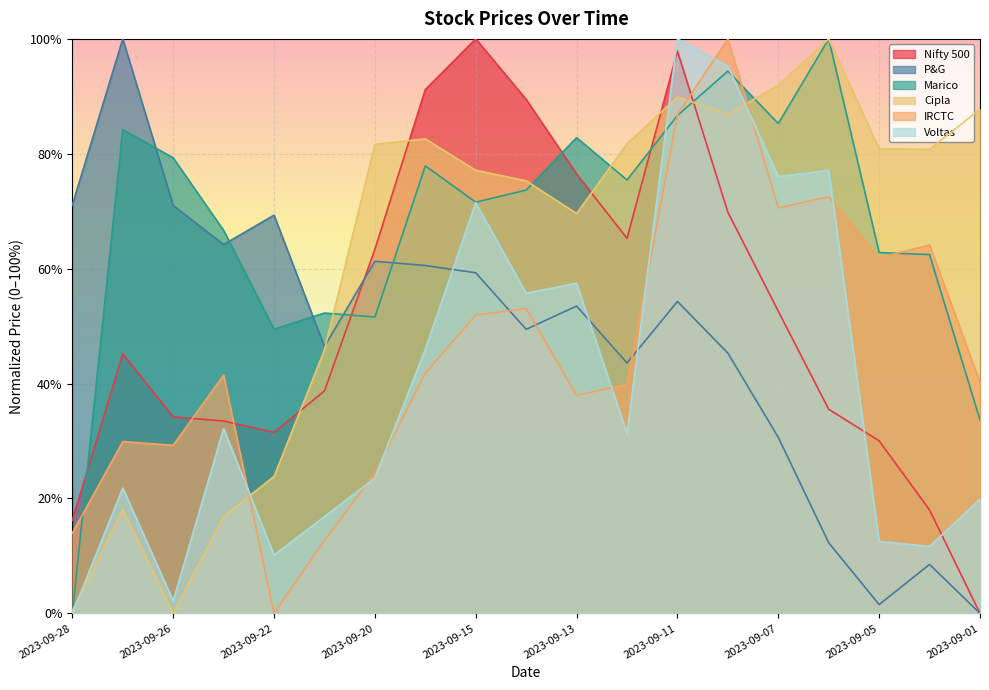

Which series has the largest total across all categories?

Marico